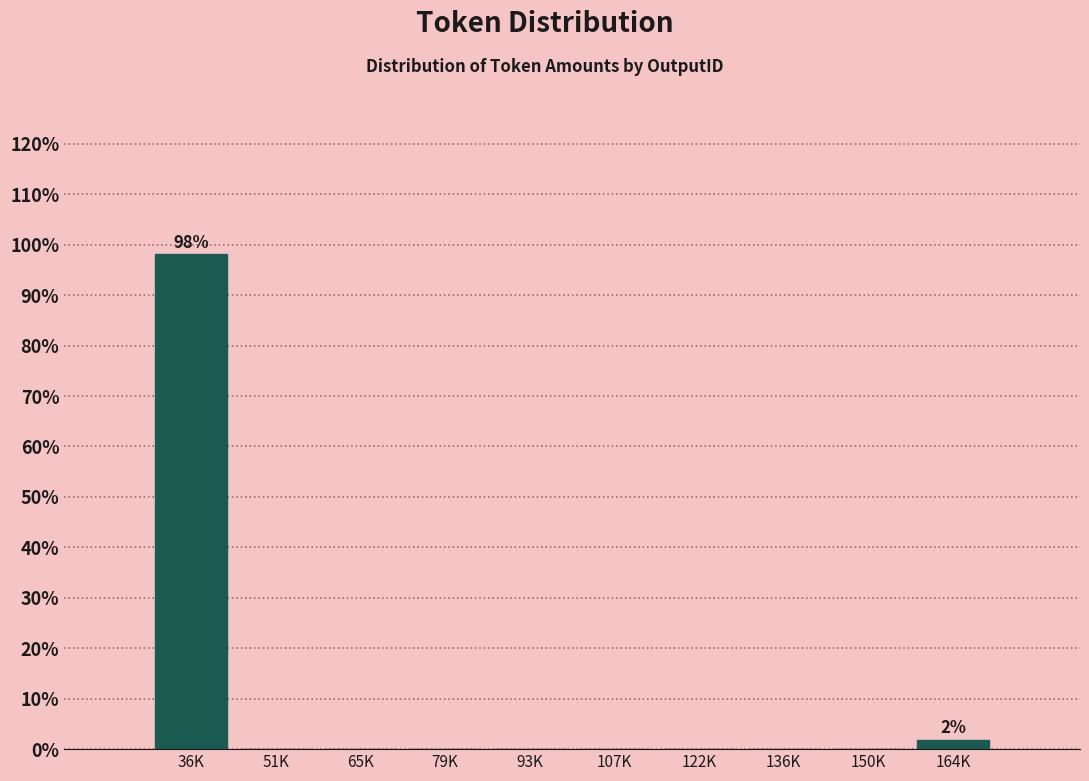

Reading right to left, transcribe all the data shown in this chart.

164K=1.9	150K=0.0	136K=0.0	122K=0.0	107K=0.0	93K=0.0	79K=0.0	65K=0.0	51K=0.0	36K=98.1